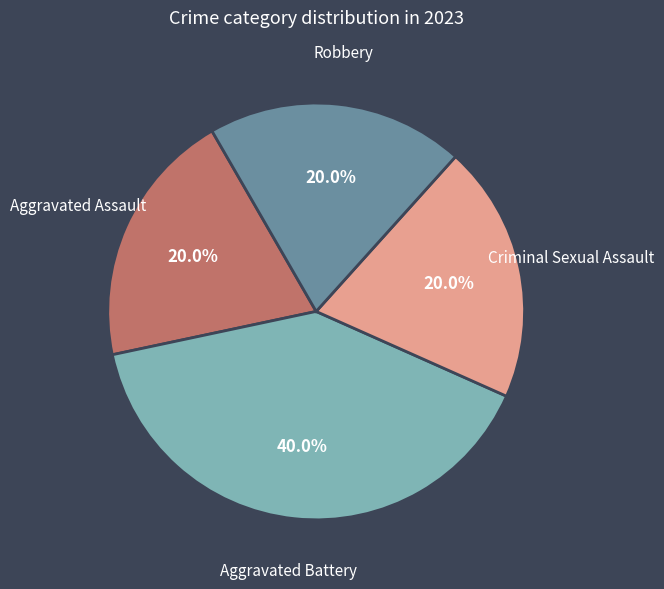

How many segments does this pie chart have?

4